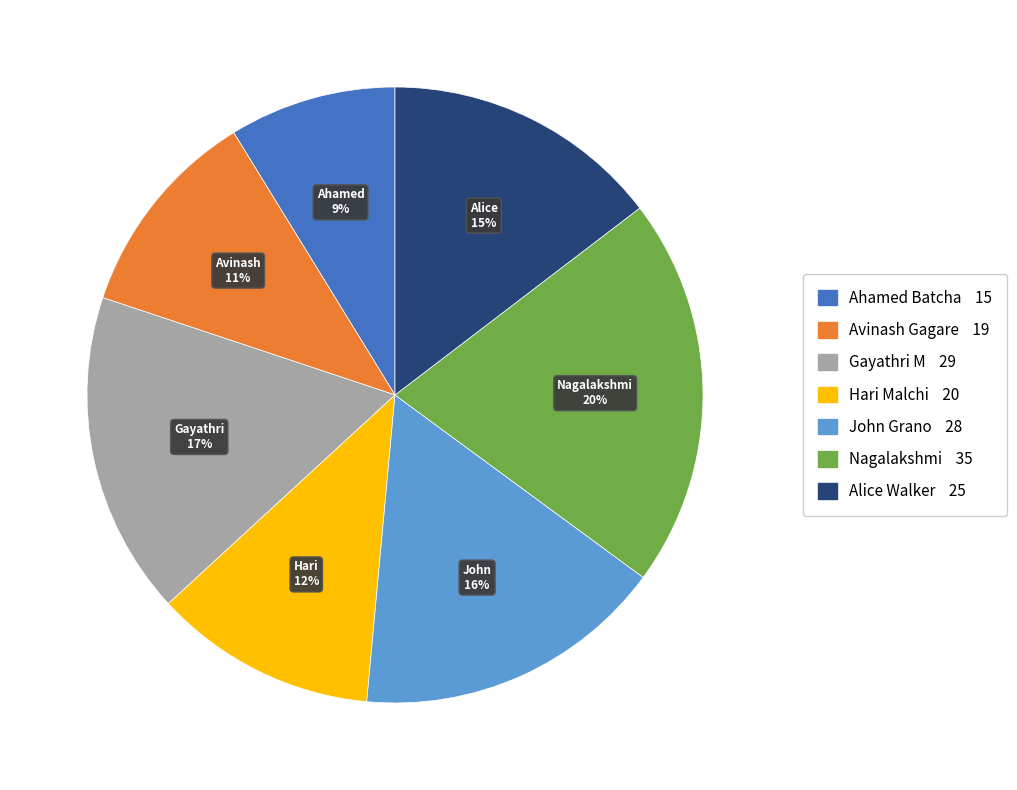

Is Nagalakshmi the majority of the pie?

No